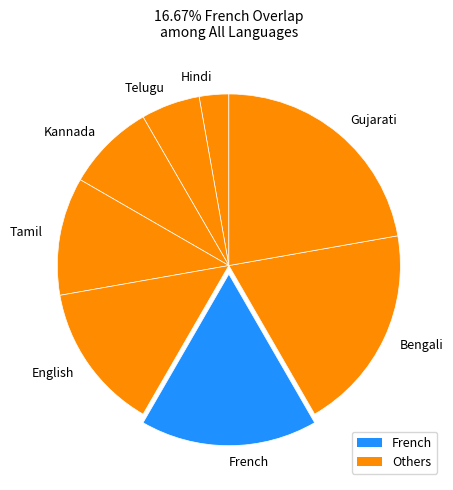

Is it true that Bengali is 29% of the pie?

False